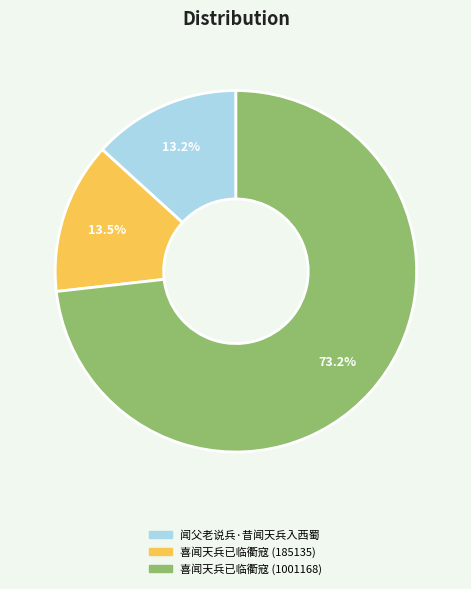

Is there any slice that represents more than half of the pie?

Yes